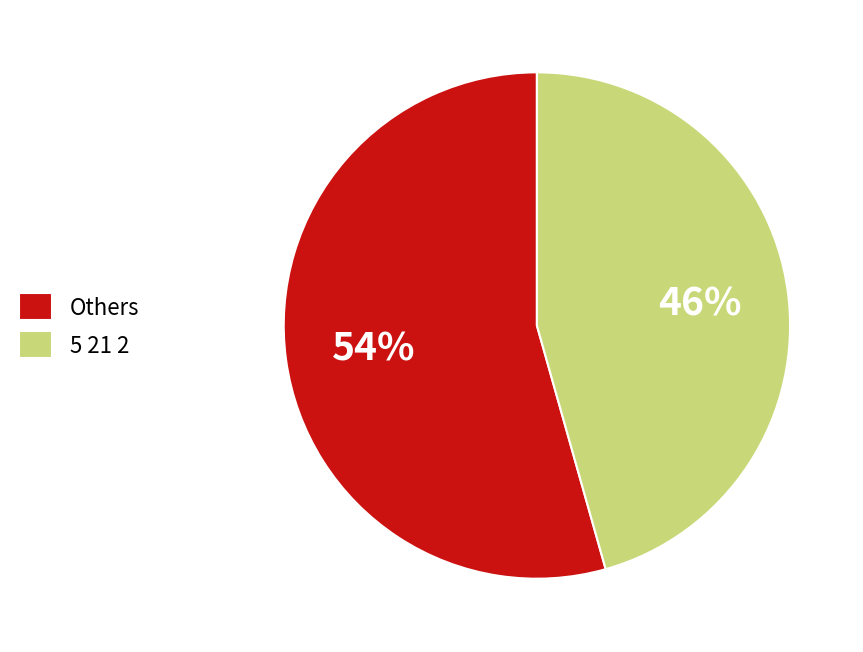

What is the largest slice in the pie chart?

Others